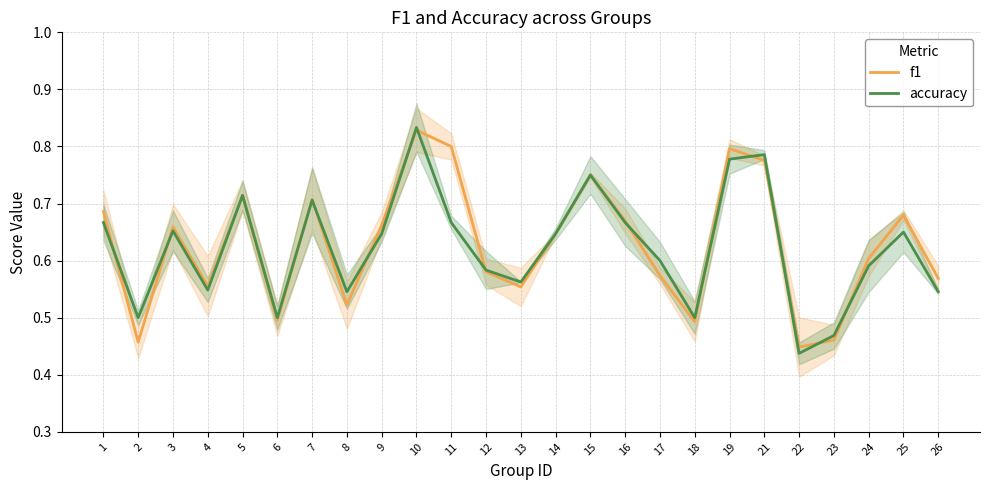

What is the approximate value of accuracy at 14?

0.6